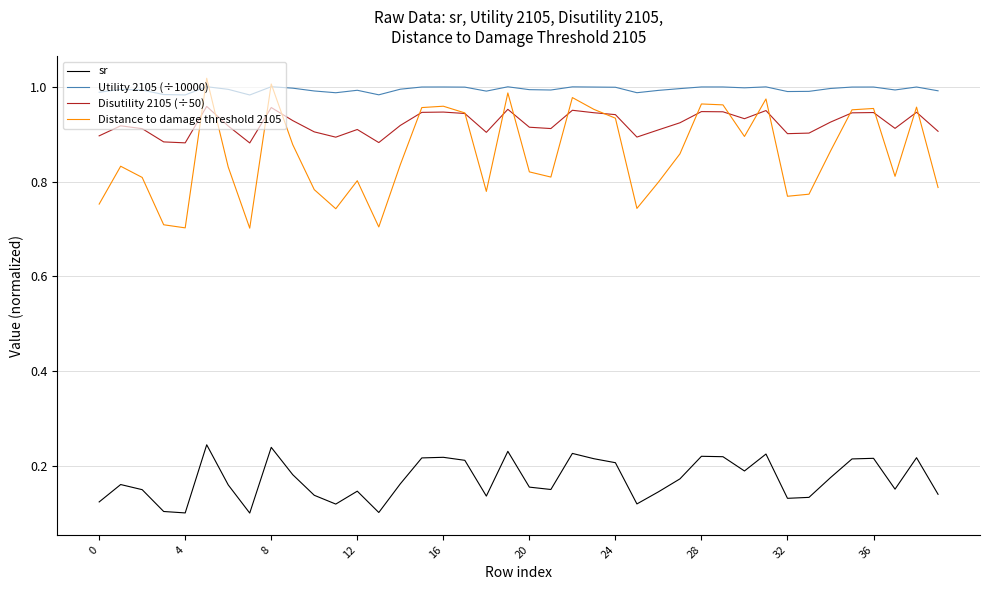

True or false: Utility 2105 (÷10000) and sr intersect in this chart.

False